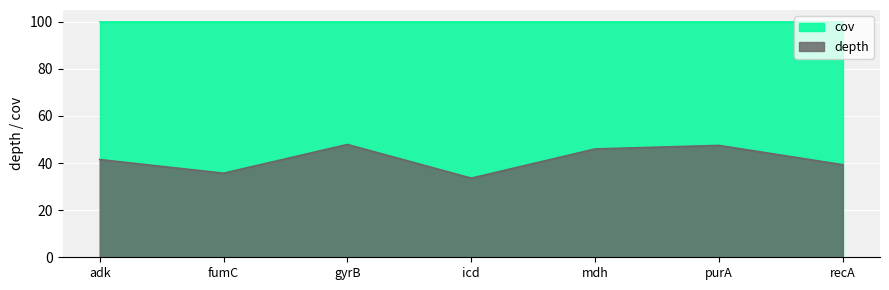

The chart shows a value of 47.9 at gyrB. True or false?

True